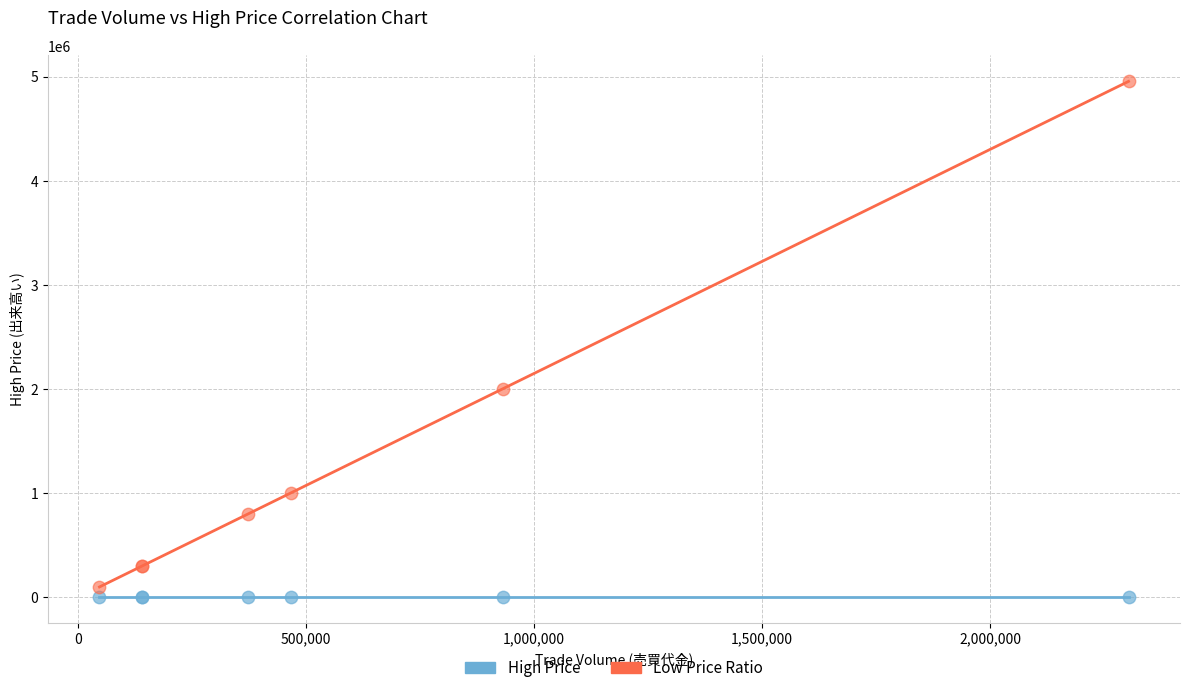

What are all the series names shown in the legend?

High Price, Low Price Ratio